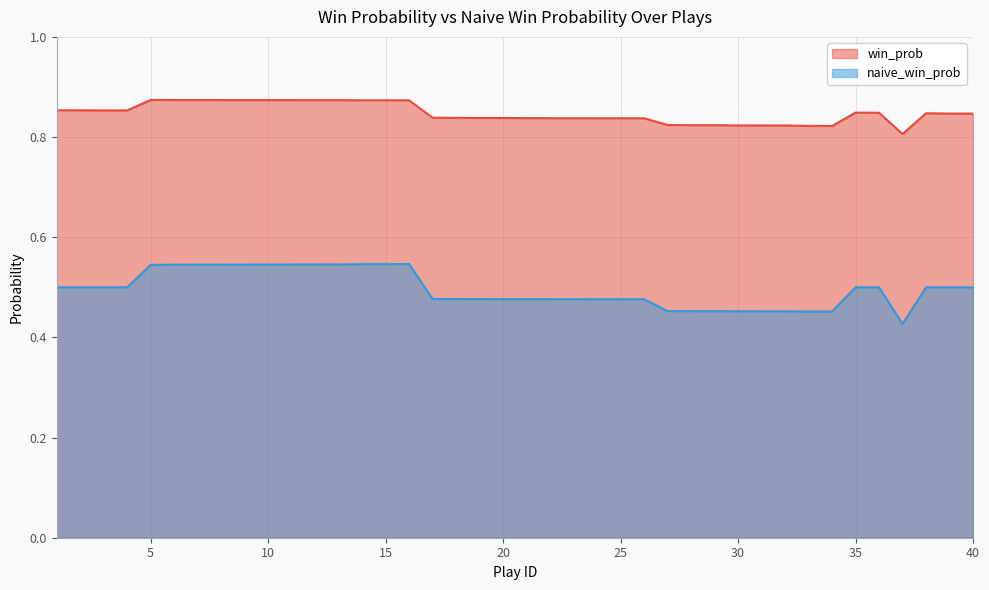

The win_prob series shows 0.8 at 26. True or false?

True